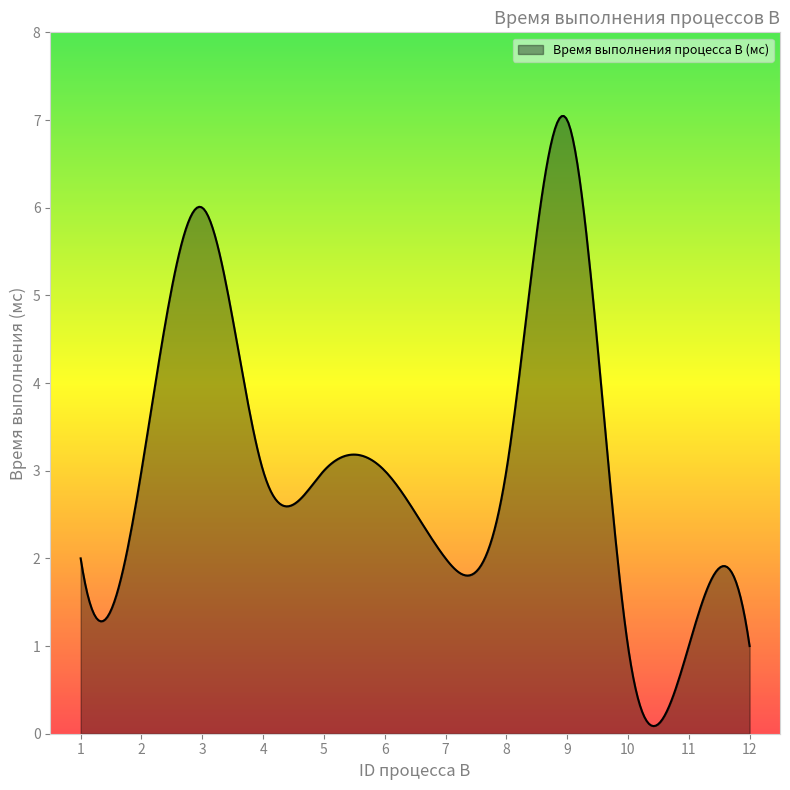

What is the difference between the second highest and minimum values?

7.0